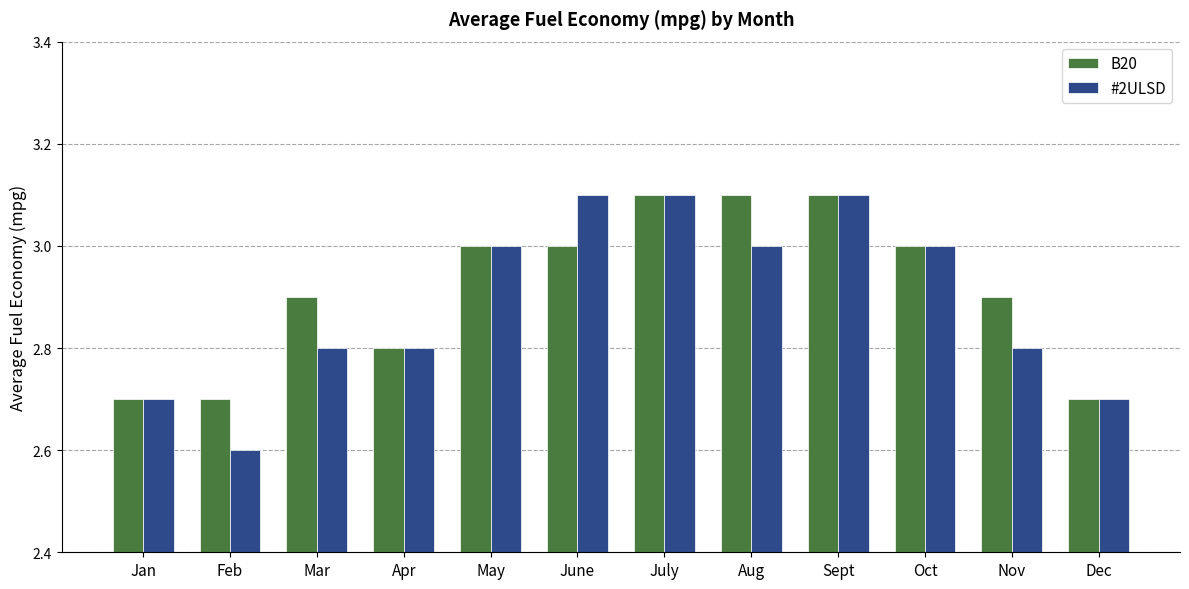

How many data points does each series have?

12